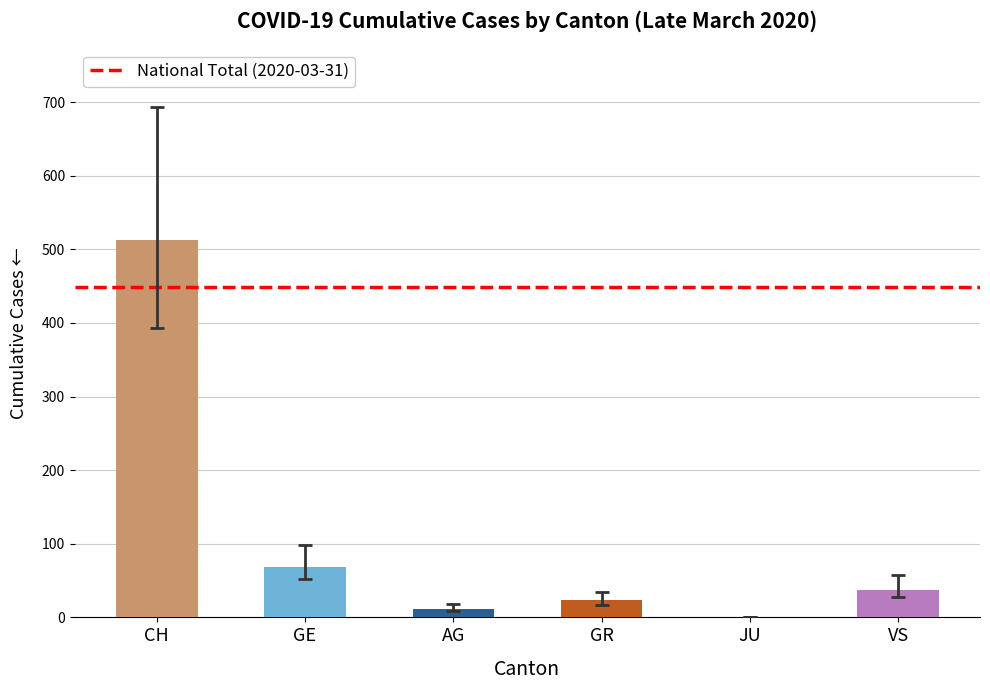

What is the change in value from CH to GR?

-490